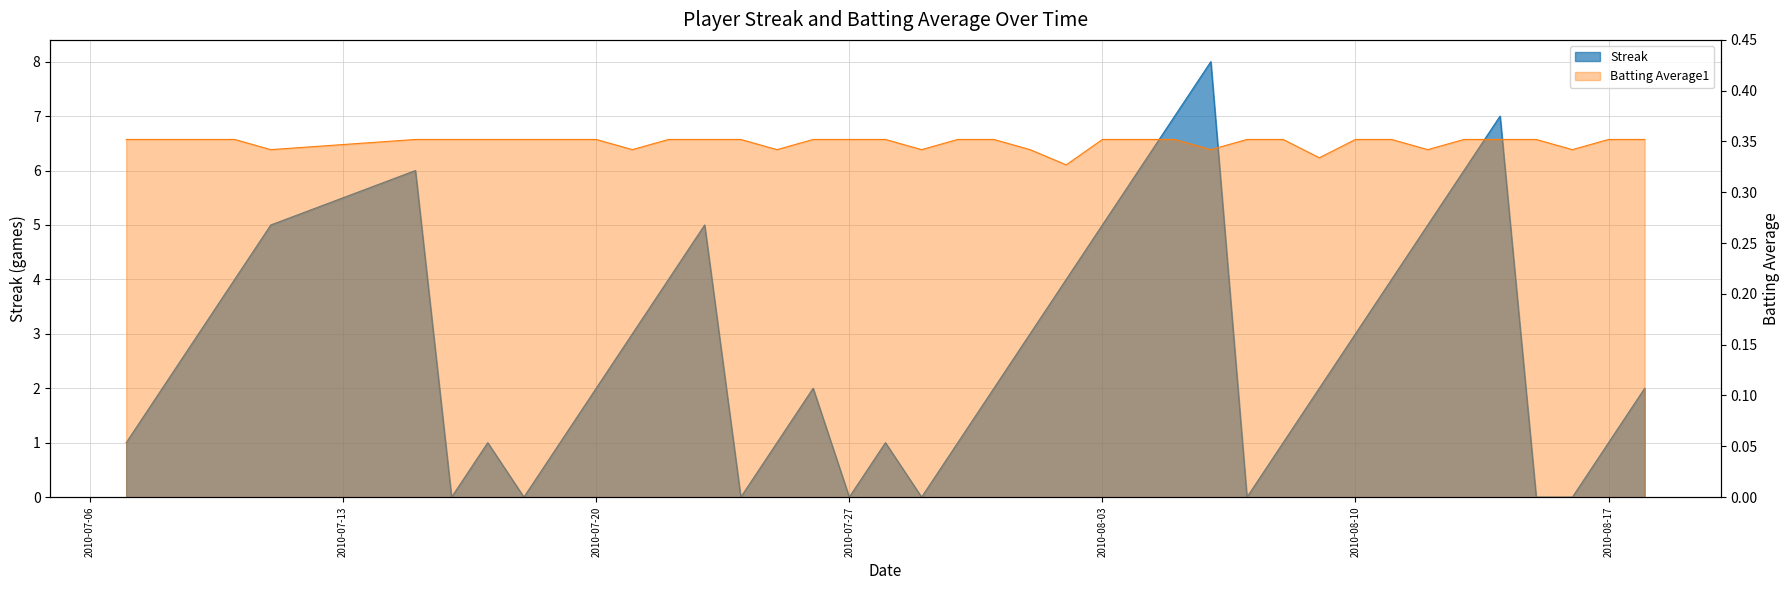

At which category does Streak reach its first local peak?

2010-07-15